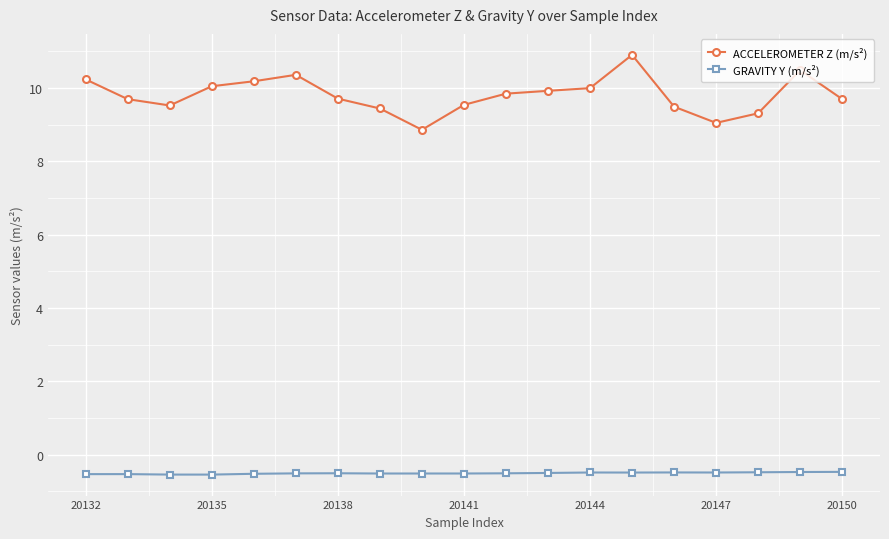

True or false: ACCELEROMETER Z (m/s²) has more than 1 points higher than both neighbors.

True